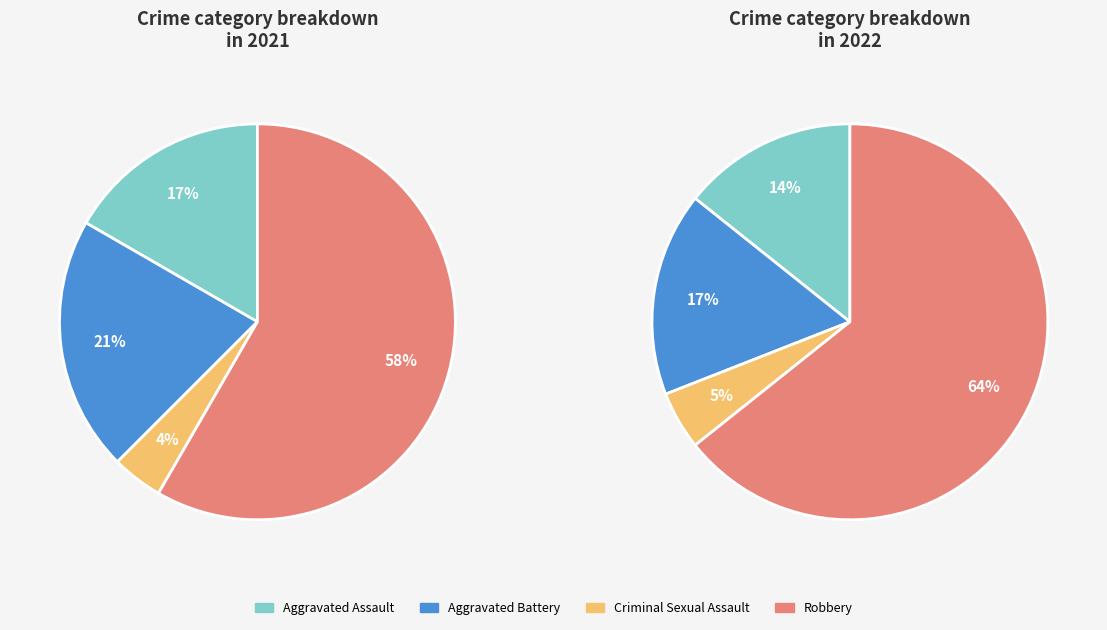

To the nearest percent, what portion does 2 represent?

4%